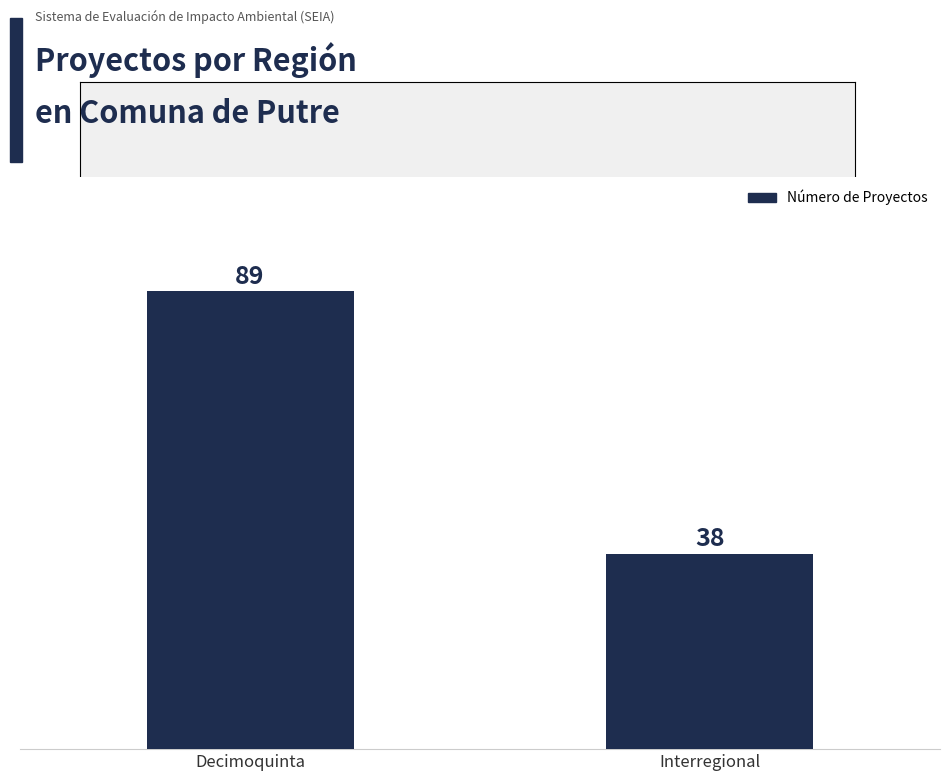

What is the ratio of the value at Interregional to the value at Decimoquinta?

0.4